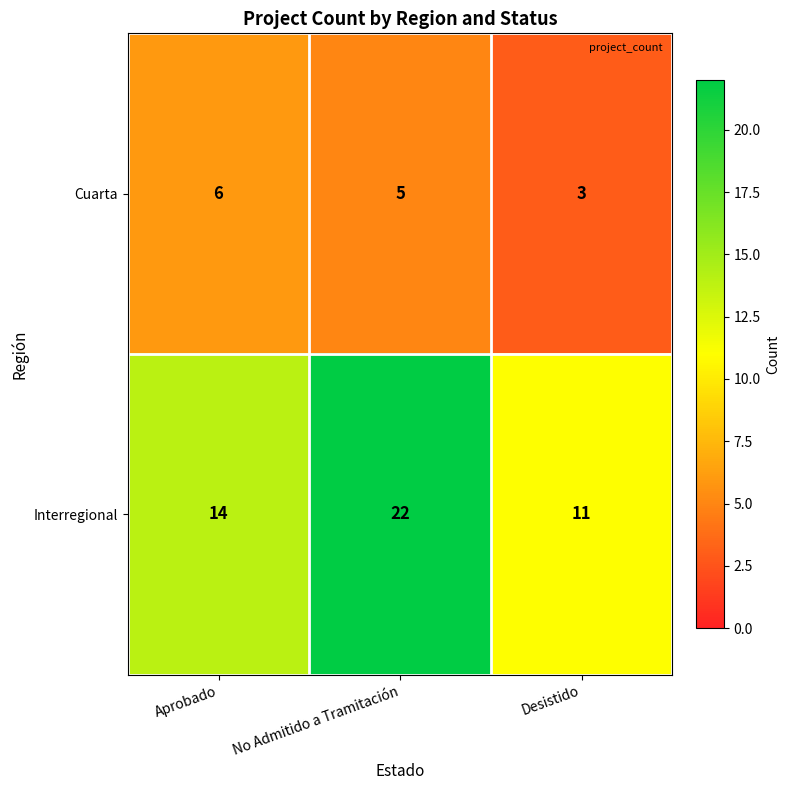

What is the difference between the highest and lowest values at Desistido?

8